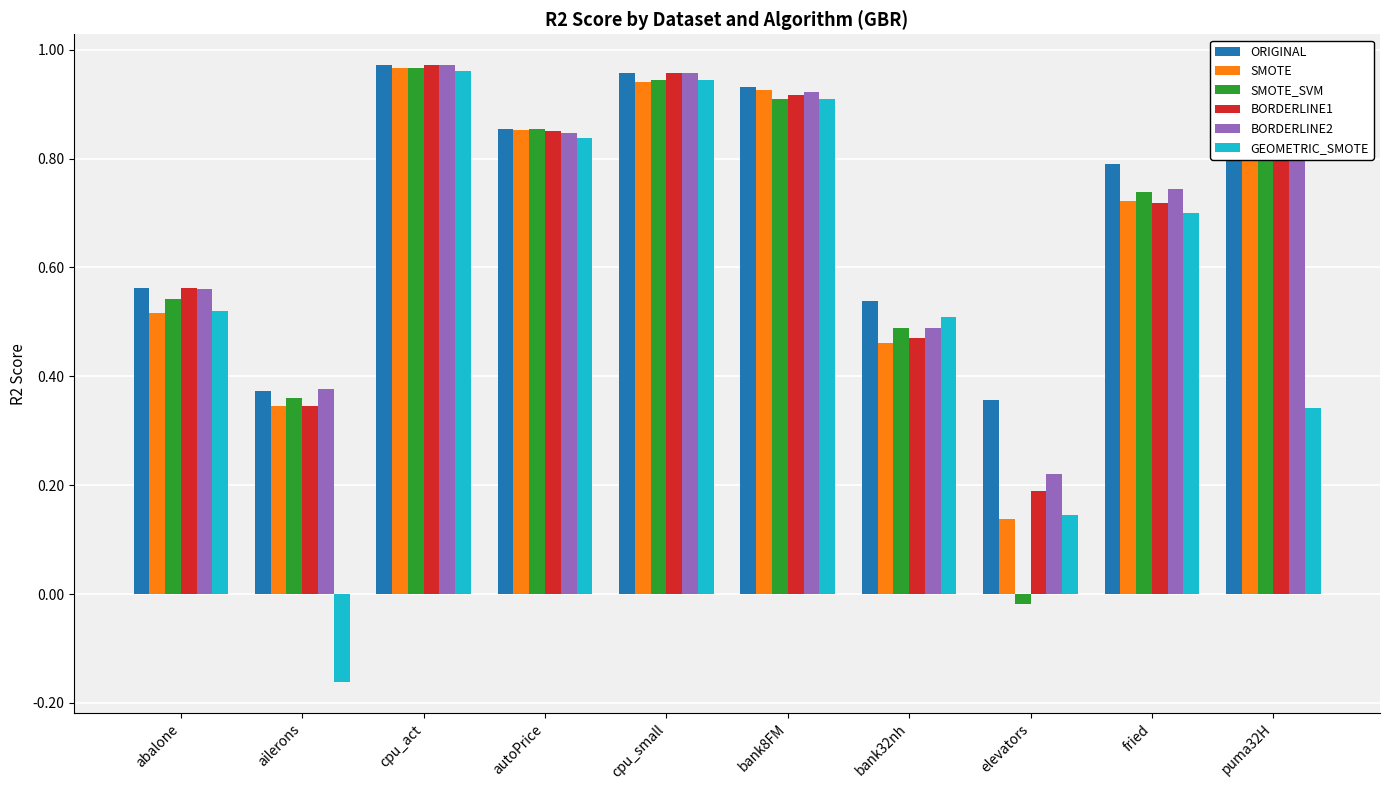

What is the sum of all ORIGINAL values?

7.2